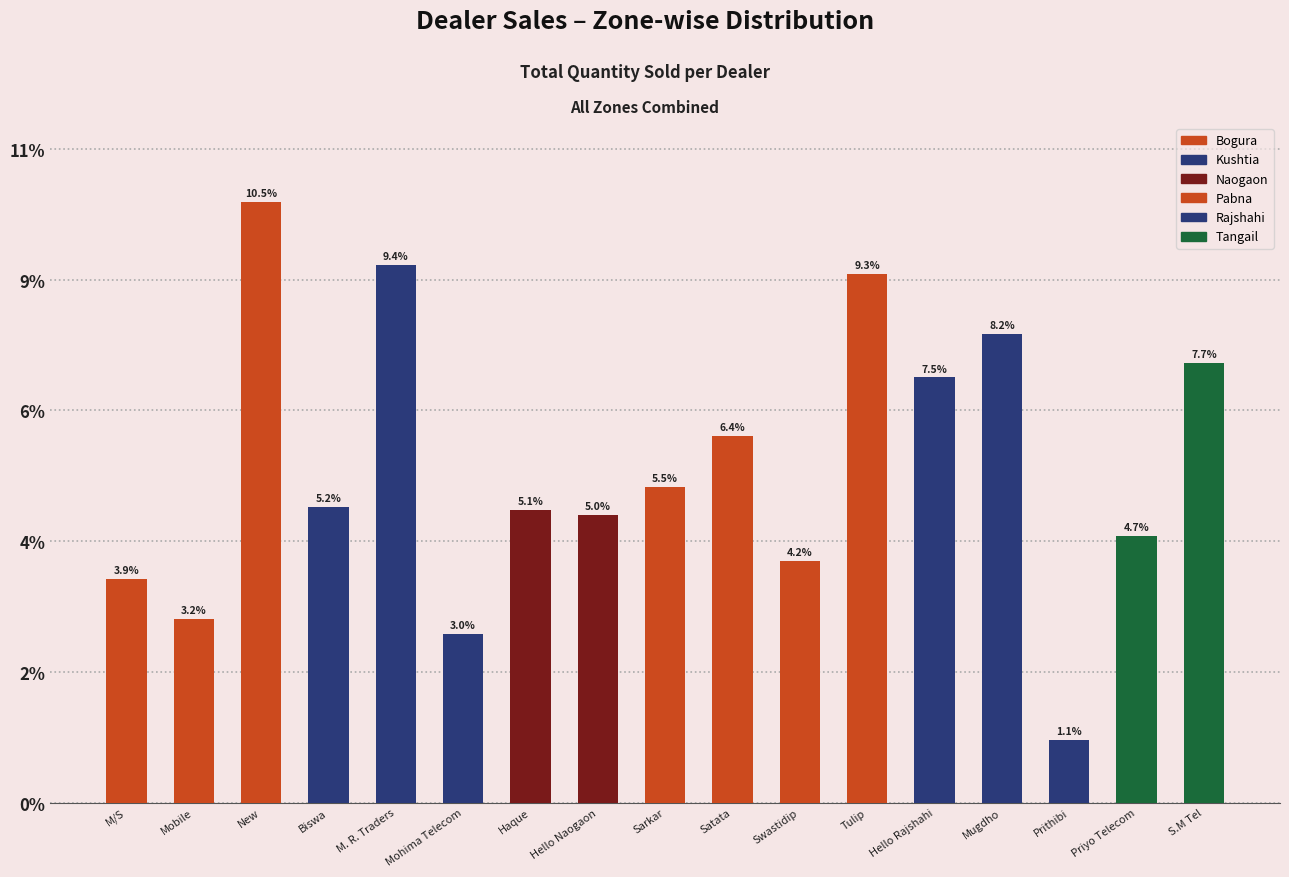

Reading left to right, what are all the values shown in this chart?

M/S Chowdhury Enterprise=1711	Mobile collection and ghori ghor=1405	New Sarker Electronics=4593	Biswa Bani Telecom=2259	M. R. Traders=4112	Mohima Telecom=1291	Haque Enterprise=2238	Hello Naogaon=2199	Sarkar Telecom* Sirajgonj=2414	Satata Enterprise=2806	Swastidip Enterprise=1850	Tulip Distribution=4042	Hello Rajshahi=3253	Mugdho Corporation=3587	Prithibi Corporation=476	Priyo Telecom=2037	S.M Tel=3362